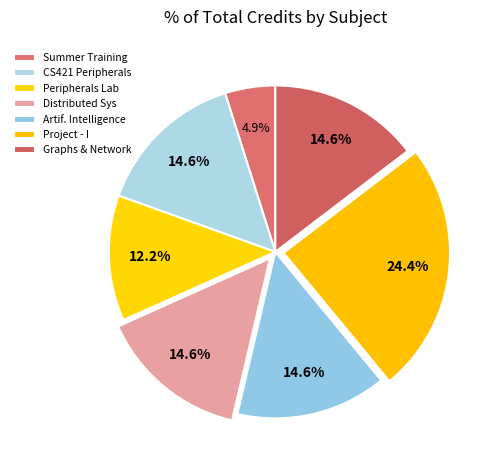

Which category has the smallest portion of the pie?

CS400 Summer Training